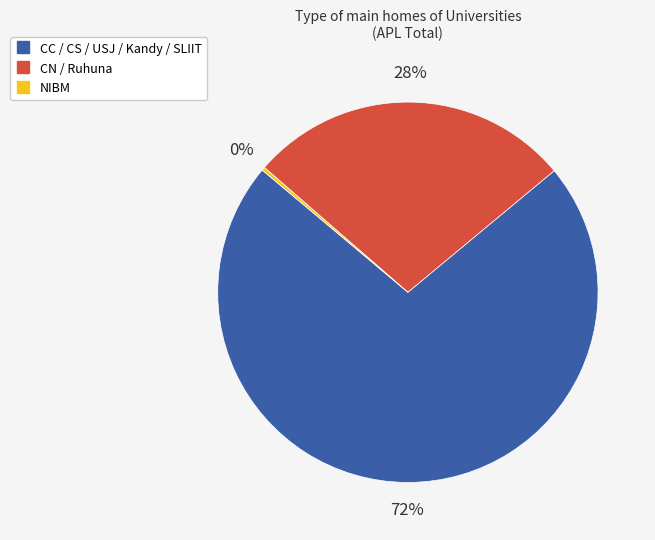

Is there any slice that represents more than half of the pie?

Yes